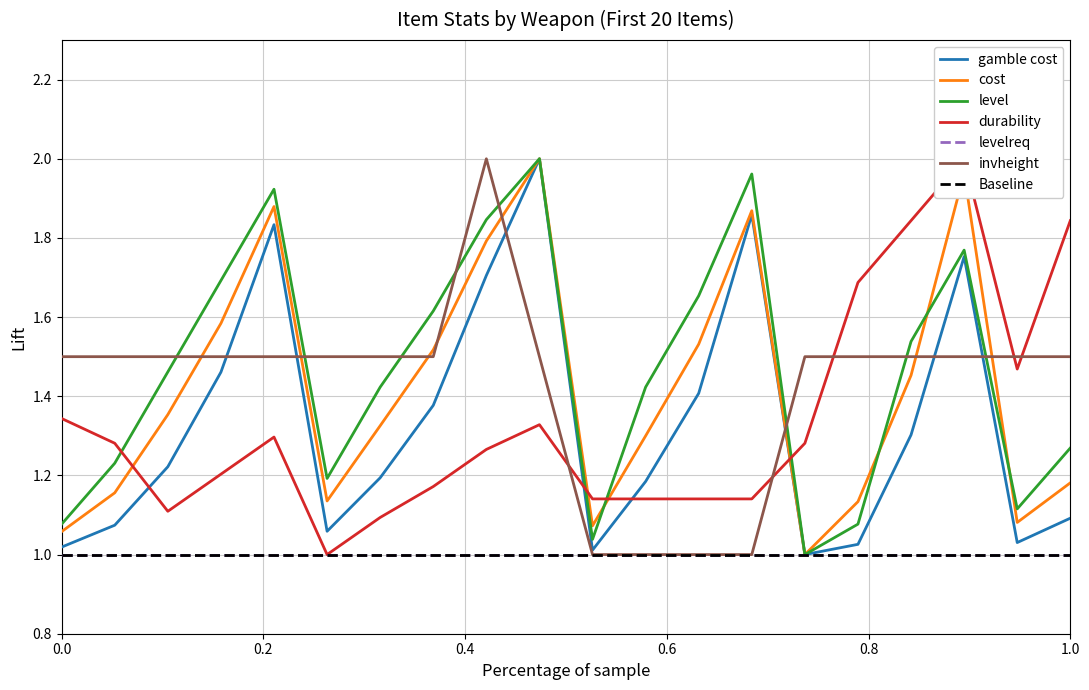

In cost, how many points are higher than both neighbors (excluding endpoints)?

4